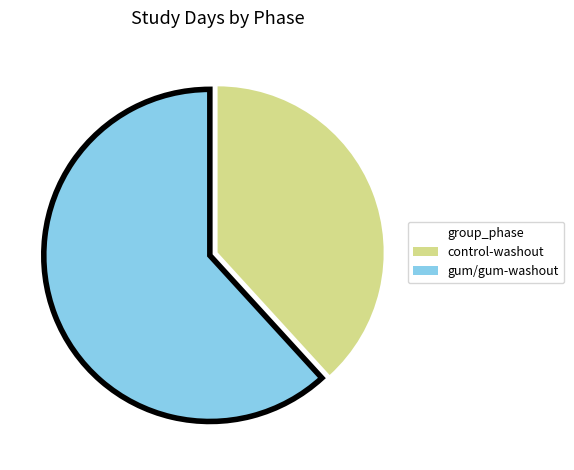

Is there a majority slice in this chart?

Yes